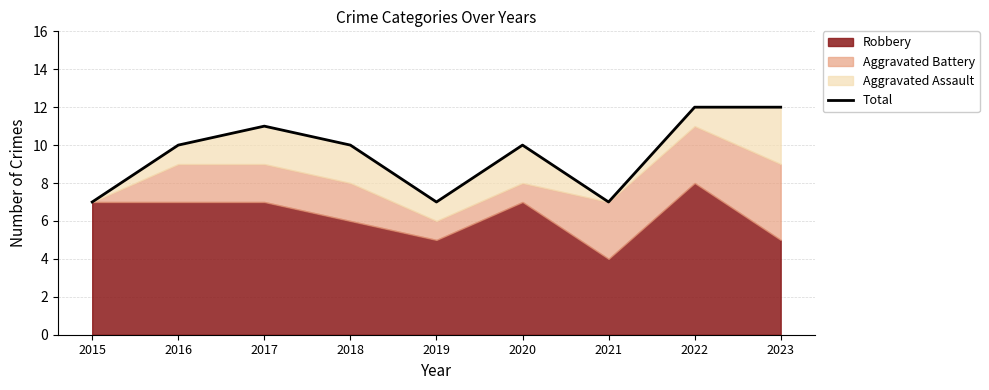

At which category does the data reach its first local valley?

2019